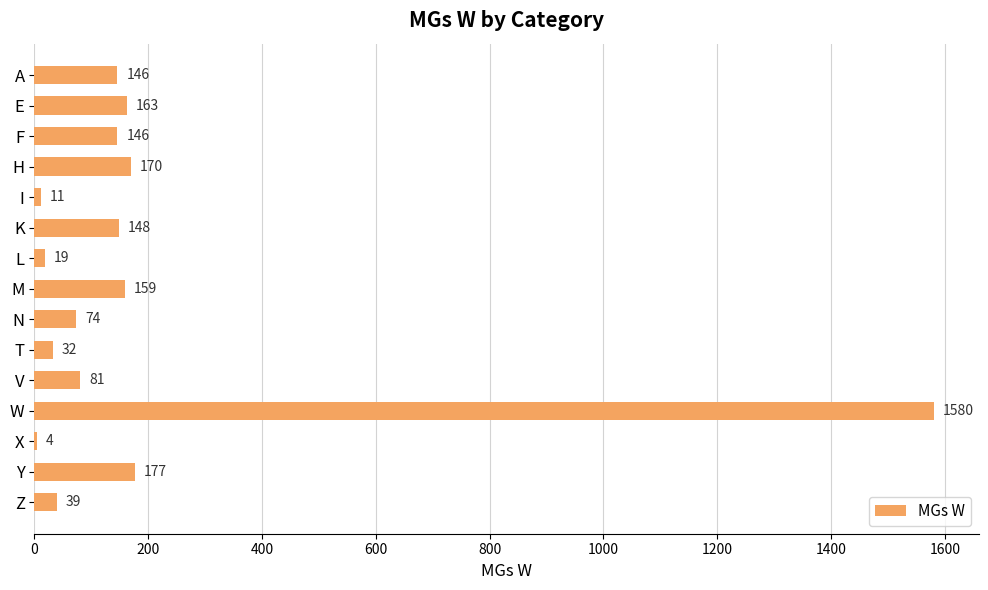

What is the maximum value shown in the chart?

1580